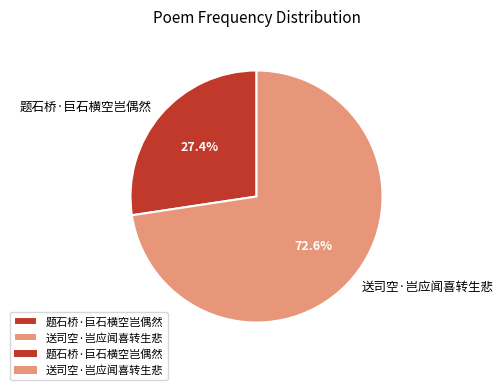

Which category has the biggest portion of the pie?

送司空·岂应闻喜转生悲